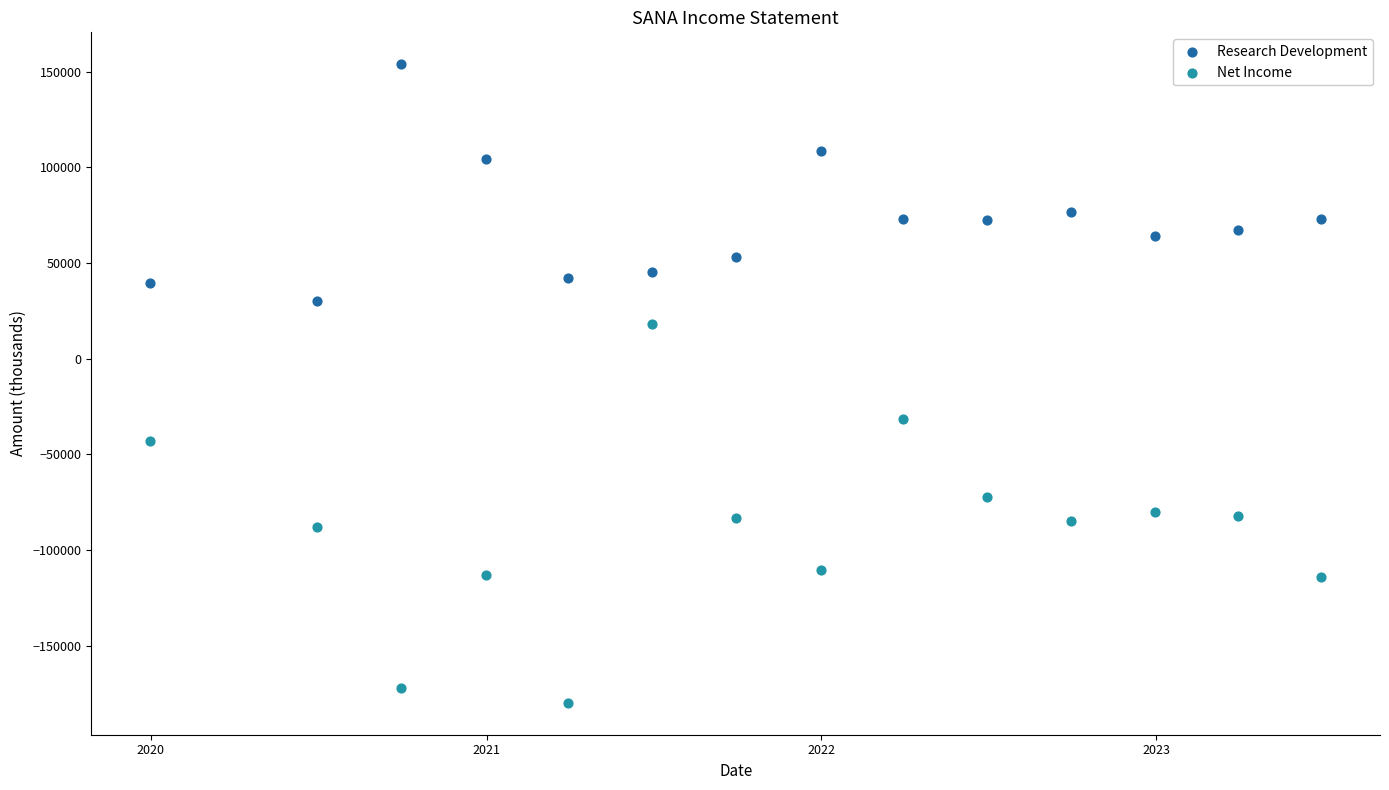

Across all series, what Y value is closest to -13050?

-31400